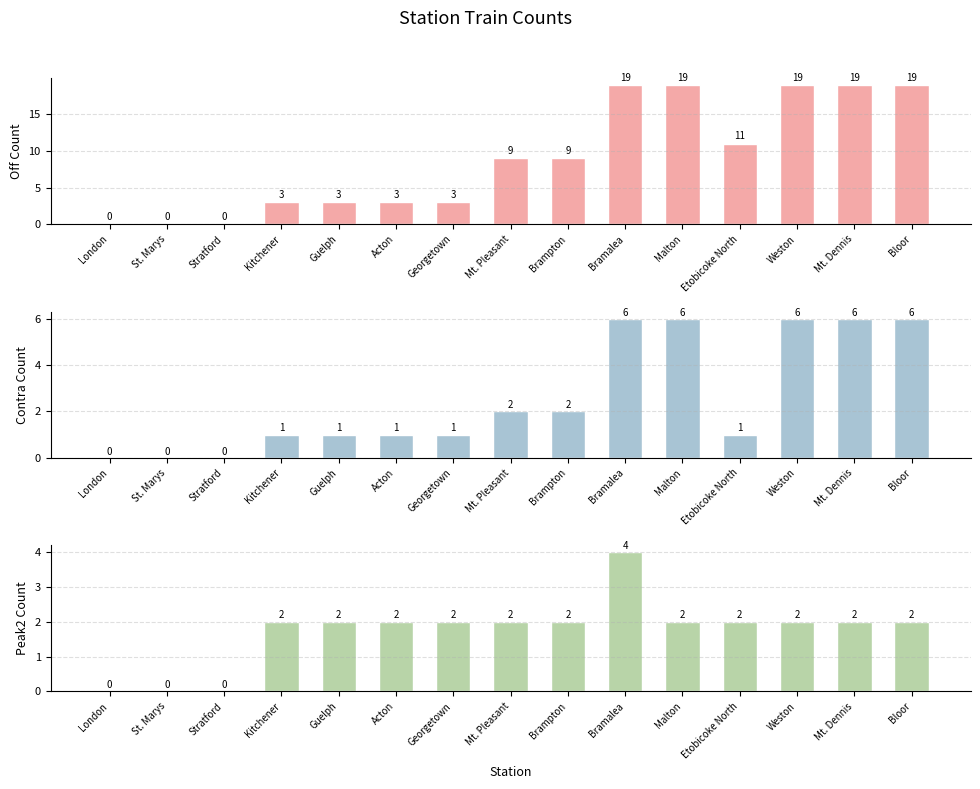

Which has a higher value, Malton or Mt. Dennis?

Malton